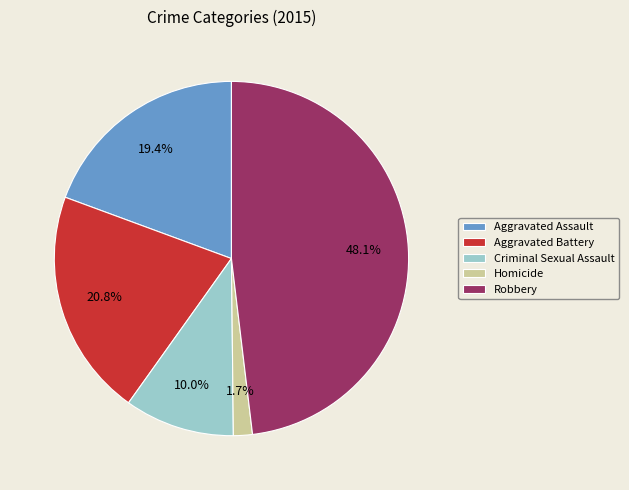

True or false: Robbery accounts for 43% of the total.

False